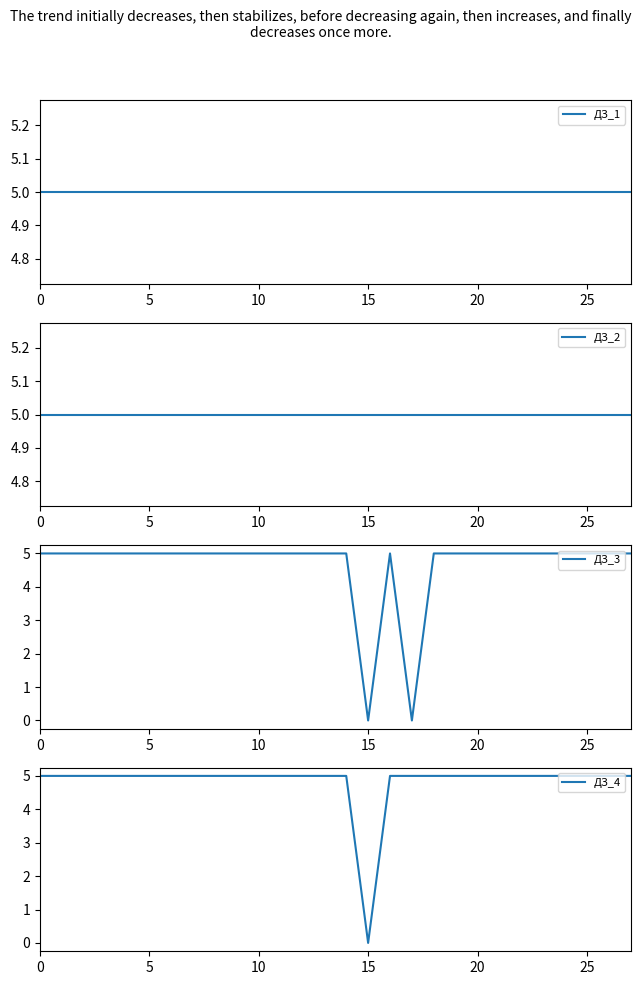

What is the difference between the maximum and minimum values in the ДЗ_4 series?

5